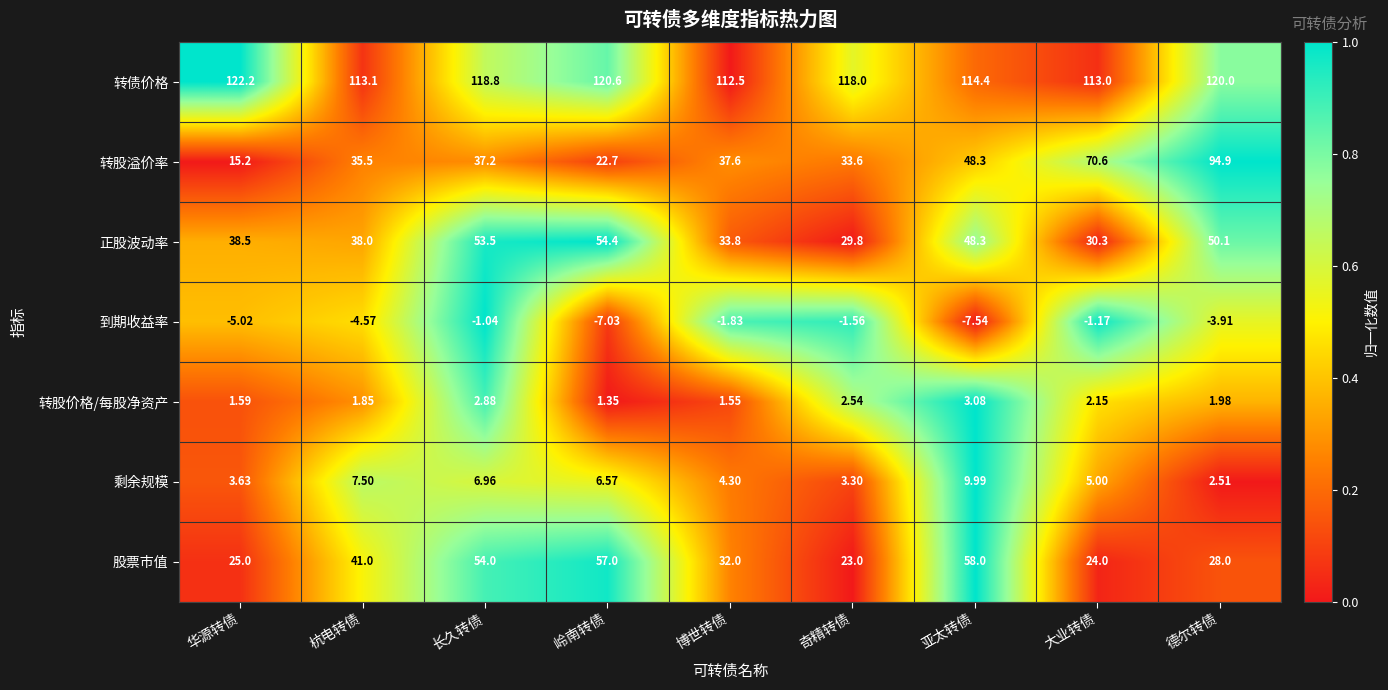

Rank the series at 杭电转债 from lowest to highest value.

到期收益率, 转股价格/每股净资产, 剩余规模, 转股溢价率, 正股波动率, 股票市值, 转债价格